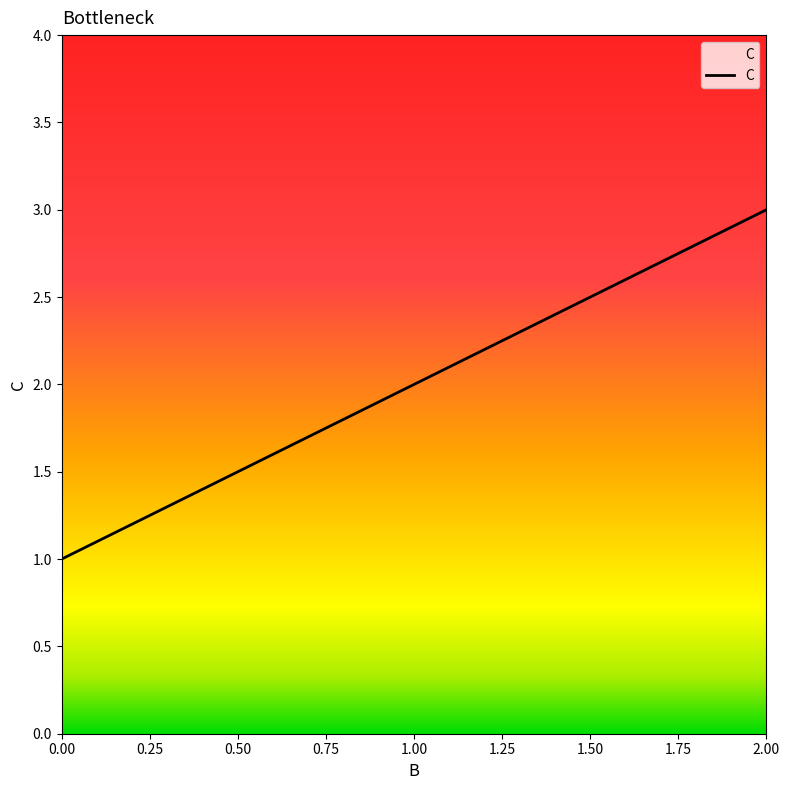

What is the sum of all values?

6